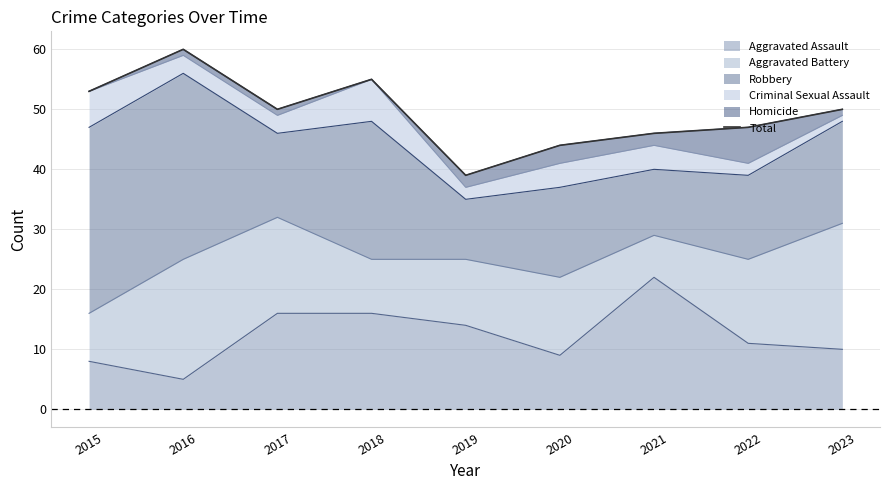

What is the difference between the second highest and second lowest values?

11